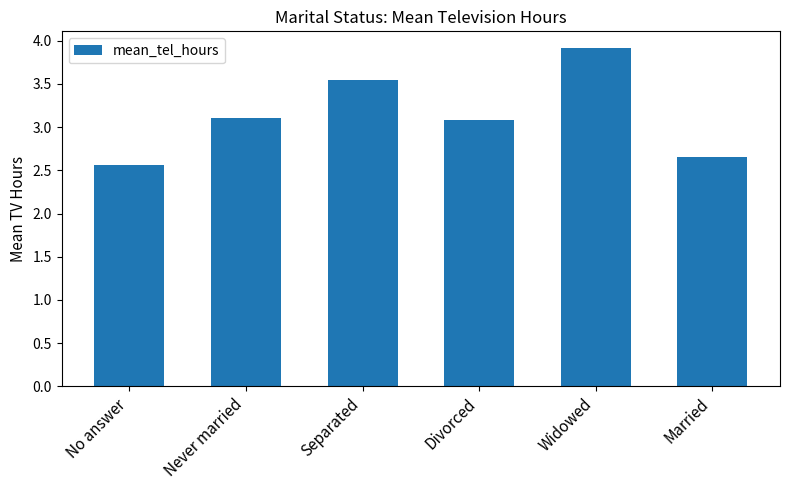

What is the approximate value at Divorced?

3.1